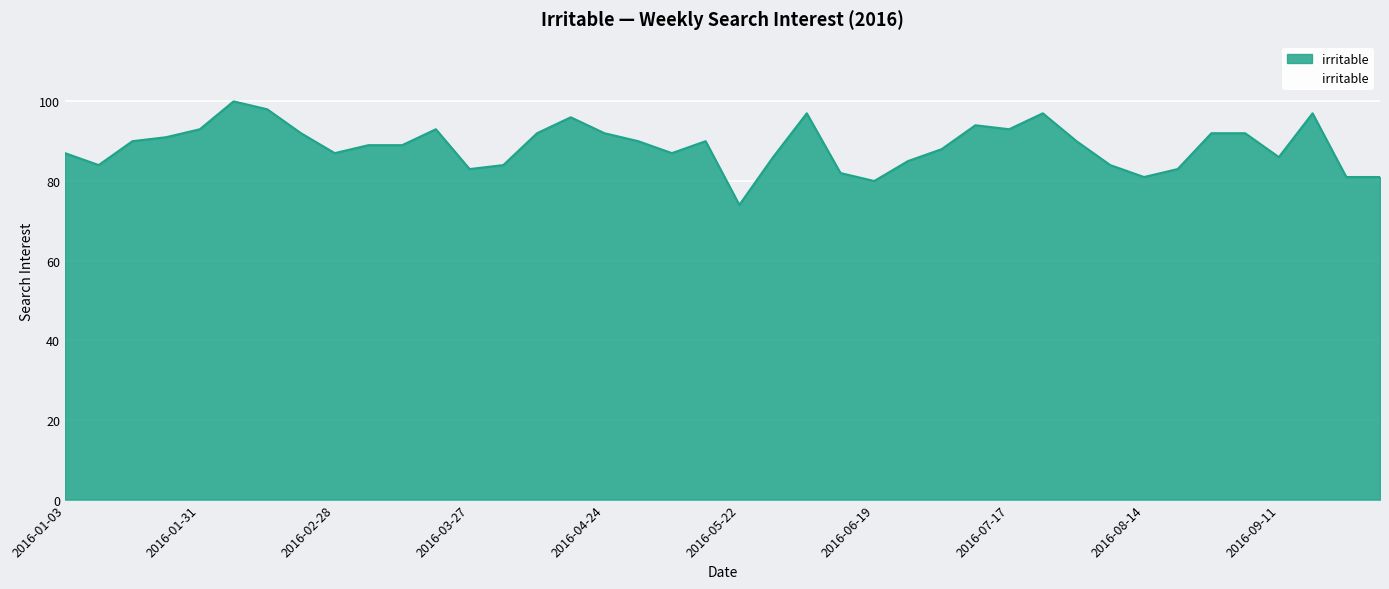

What is the smallest value displayed?

74